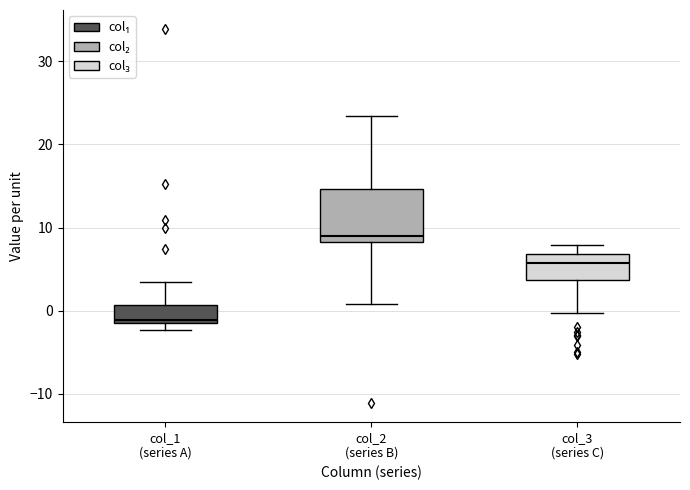

Reading left to right, transcribe this box plot: for each box, give where its median line is, the range the box spans, and where its two whiskers end, as read against the y-axis. The values are not printed on the chart, so give them approximately, as read against the axis.

col_1 (series A): median -1 (just above the box's lower edge), box -1 to 1, whiskers -2 to 3
col_2 (series B): median 9, box 8 to 15, whiskers 1 to 23
col_3 (series C): median 6, box 4 to 7, whiskers 0 to 8